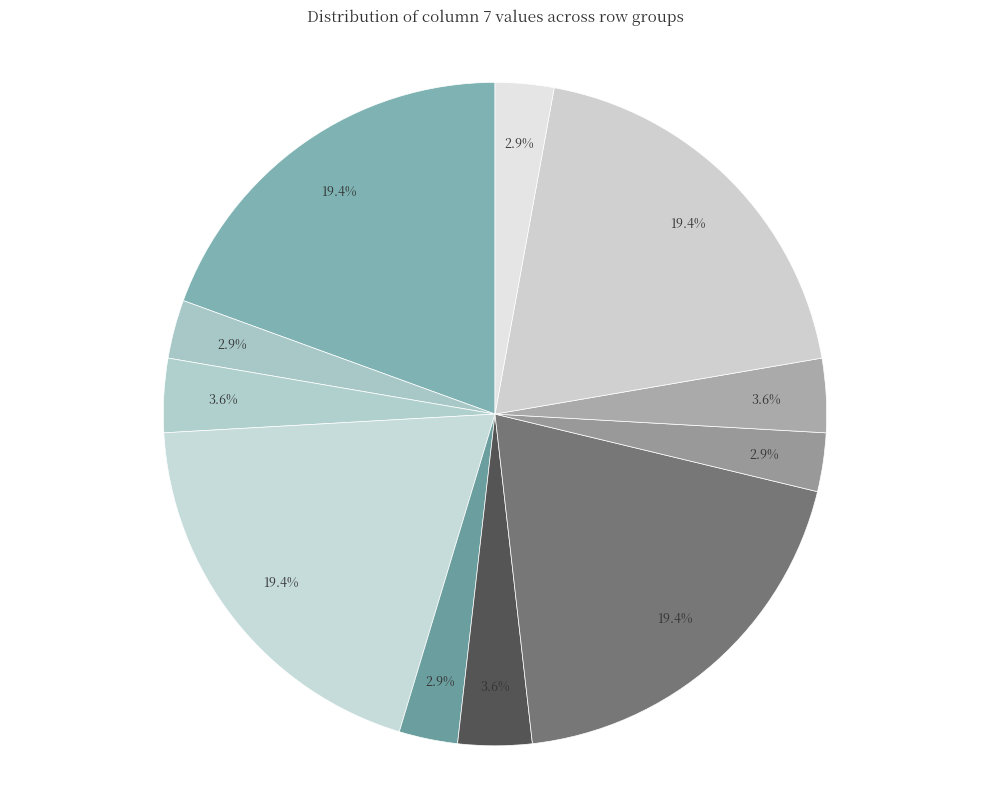

Rank the categories by value from lowest to highest.

0.1, 1.1, 2.1, 3.1, 0.2, 1.2, 2.2, 0.0, 1.0, 2.0, 3.0